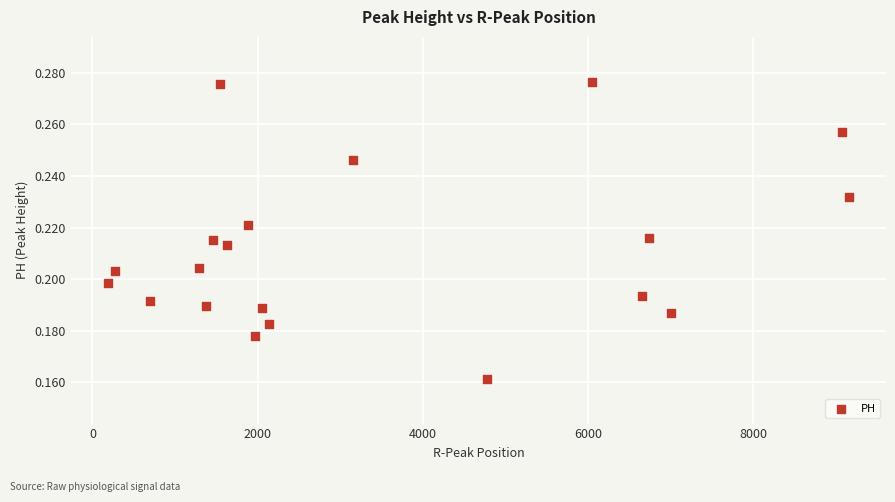

What is the range of X values (max minus min)?

8973.0